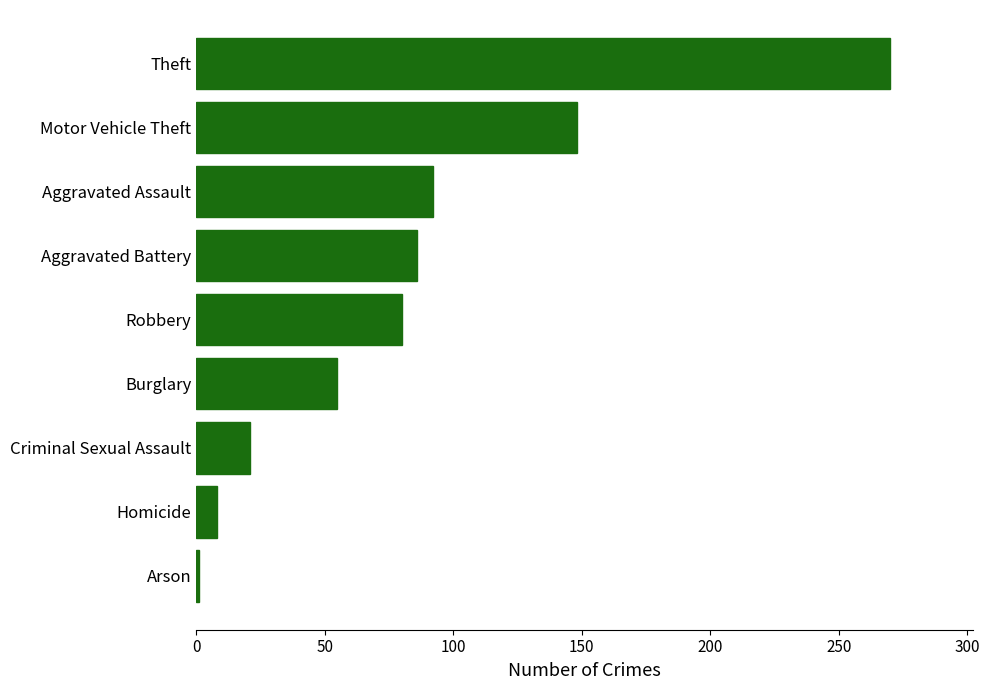

True or false: the data shows 21 at Criminal Sexual Assault.

True